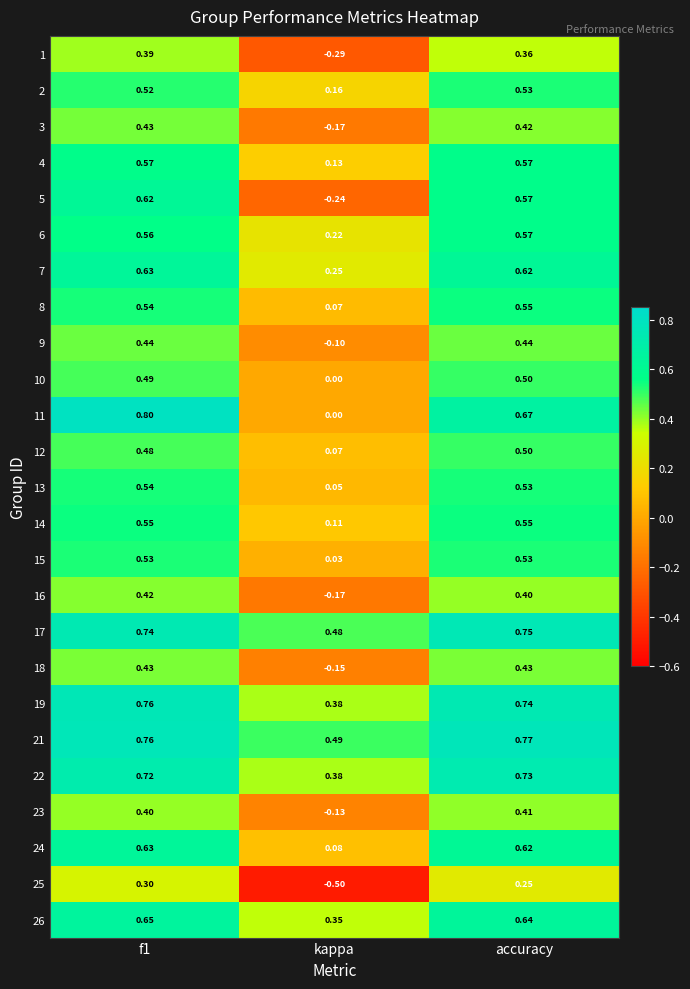

At which label is 4 closest to 0?

kappa